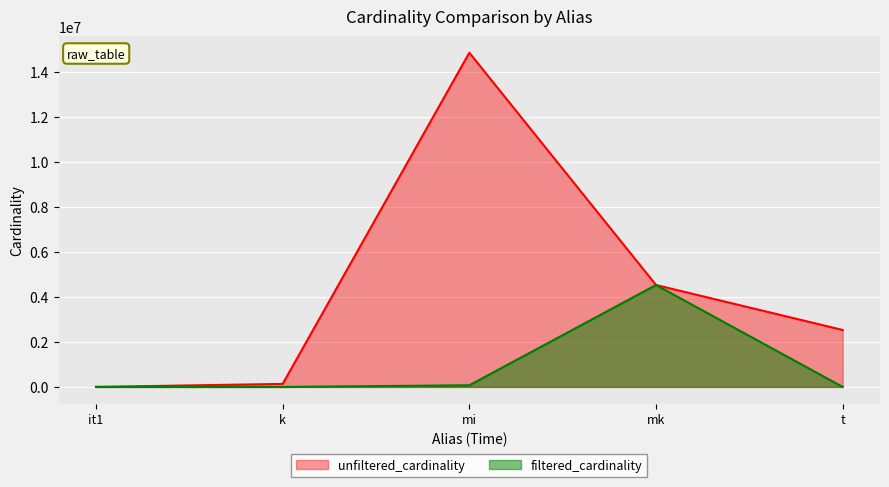

How many lines are shown in the chart?

2